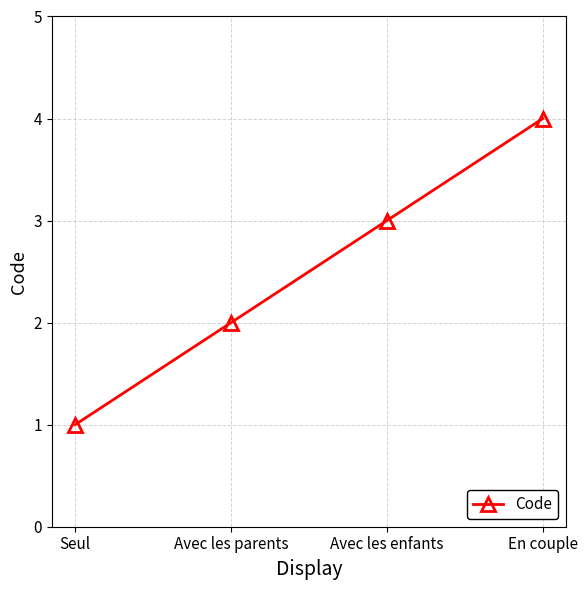

How many lines are shown in the chart?

1